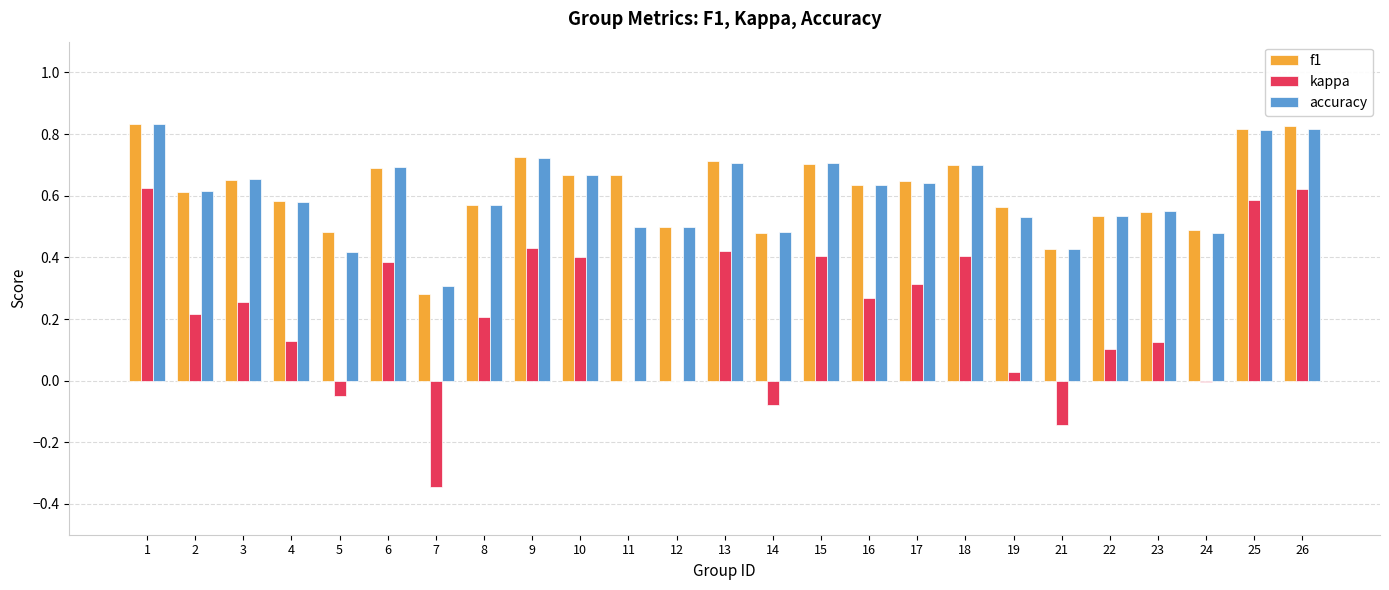

Is the value of f1 at 5 greater than the value of kappa at 17?

Yes